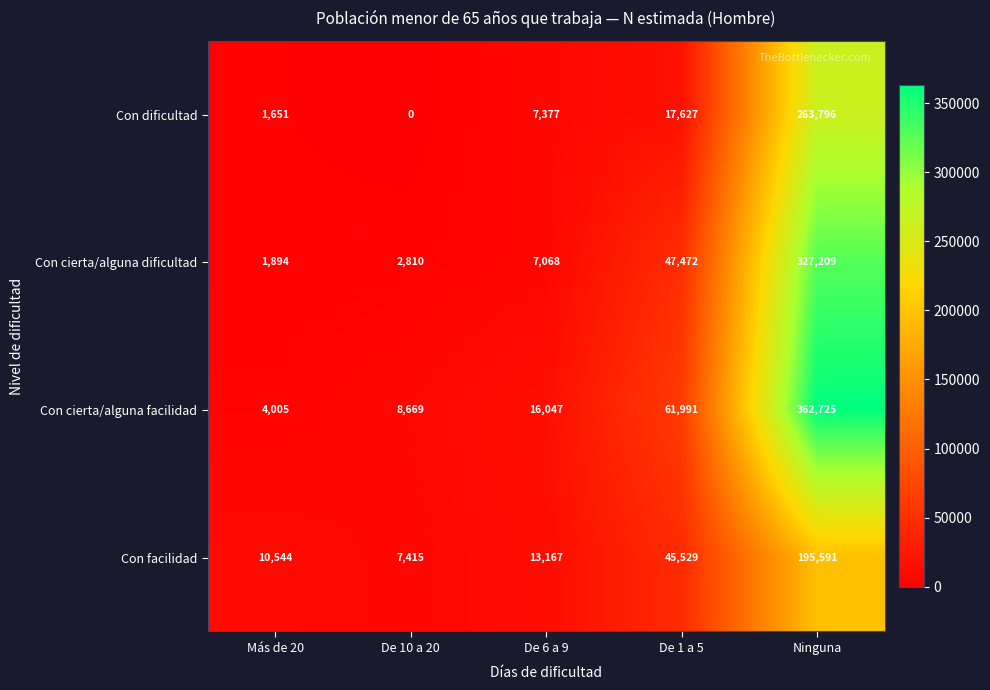

The Con cierta/alguna facilidad series shows 8669 at De 10 a 20. True or false?

True